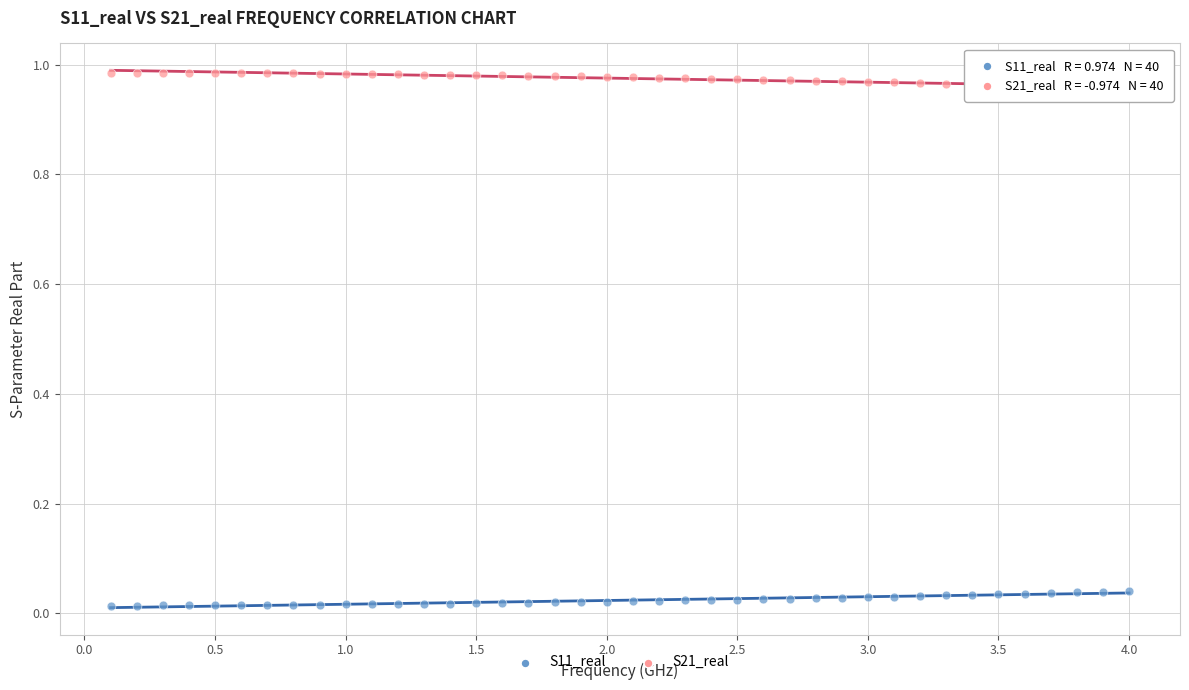

Which series reaches the maximum Y coordinate?

S21_real